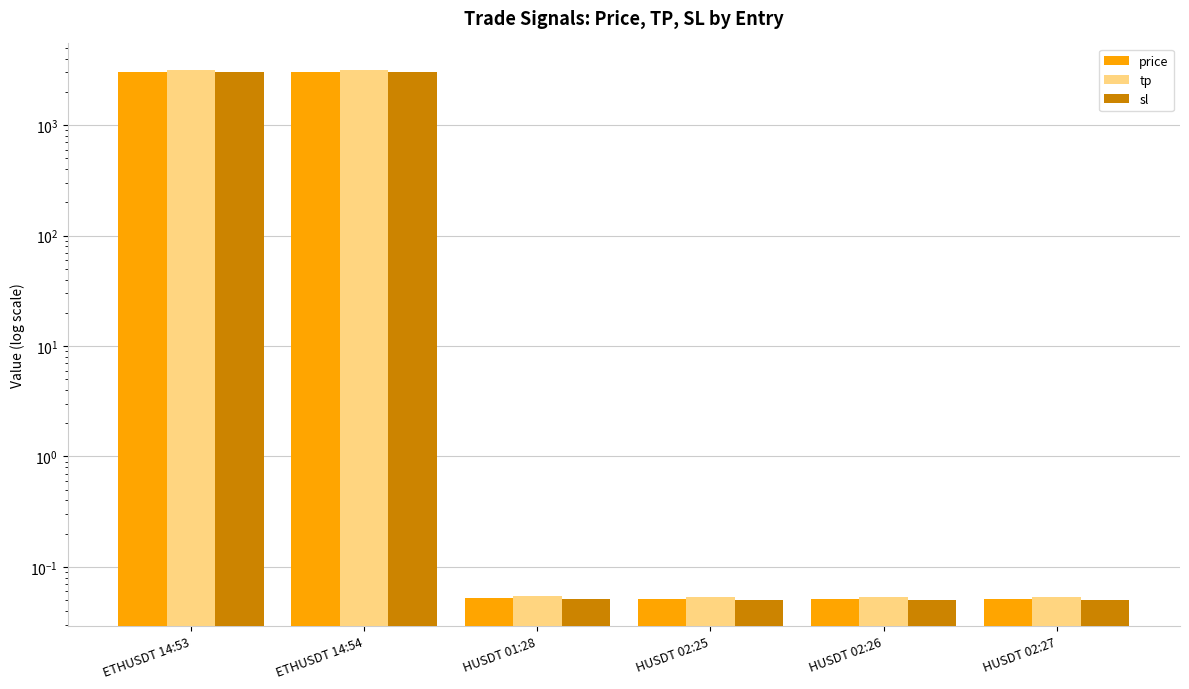

What is the difference between the maximum and minimum values in the price series?

3050.5